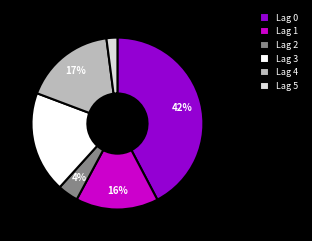

True or false: Lag 1 accounts for 9% of the total.

False